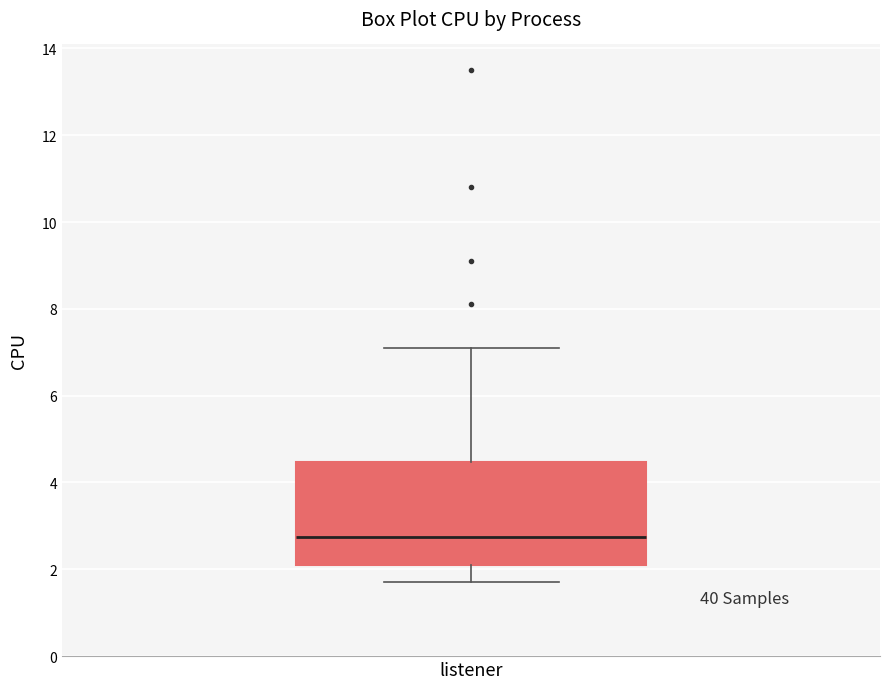

Read this box plot against the y-axis: the position of the median line, the range covered by the box, and the ends of both whiskers. The values are not printed on the chart, so give them approximately, as read against the axis.

median 2.8, box 2.2 to 4.4, whiskers 1.8 to 7.2